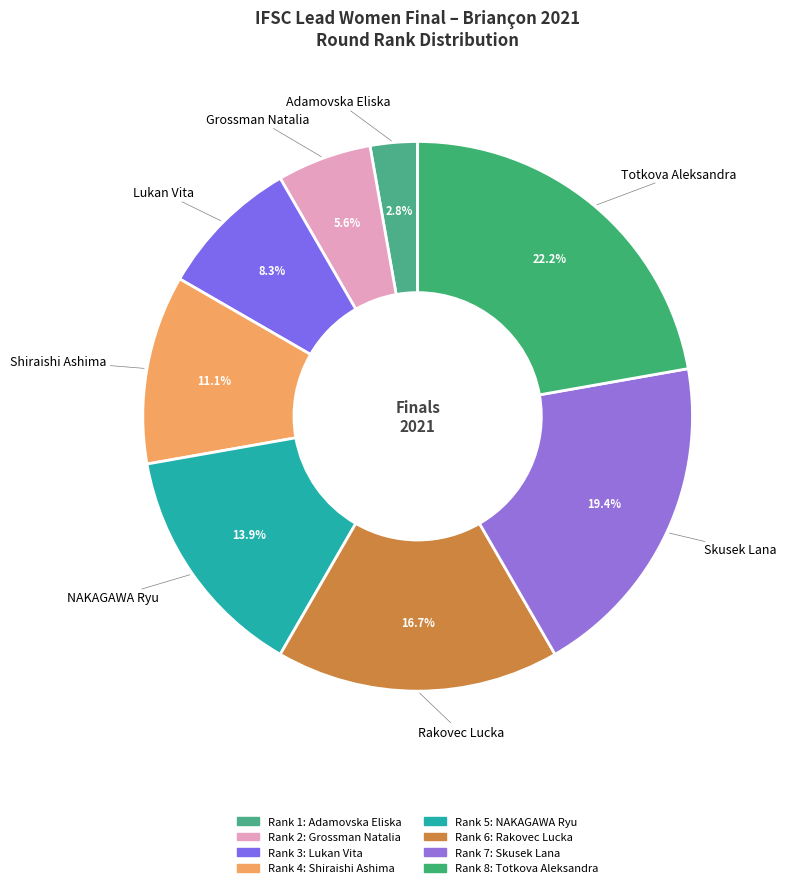

How many slices are in this pie chart?

8